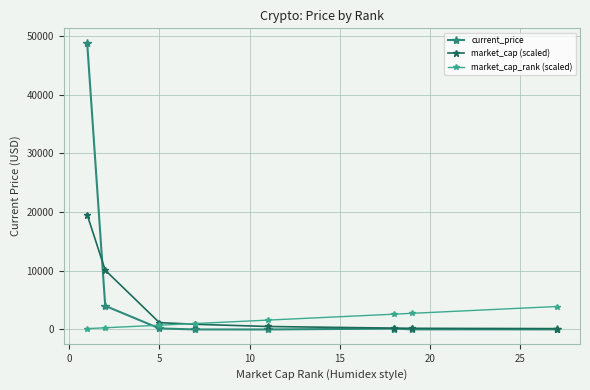

Which series has the largest total across all categories?

current_price